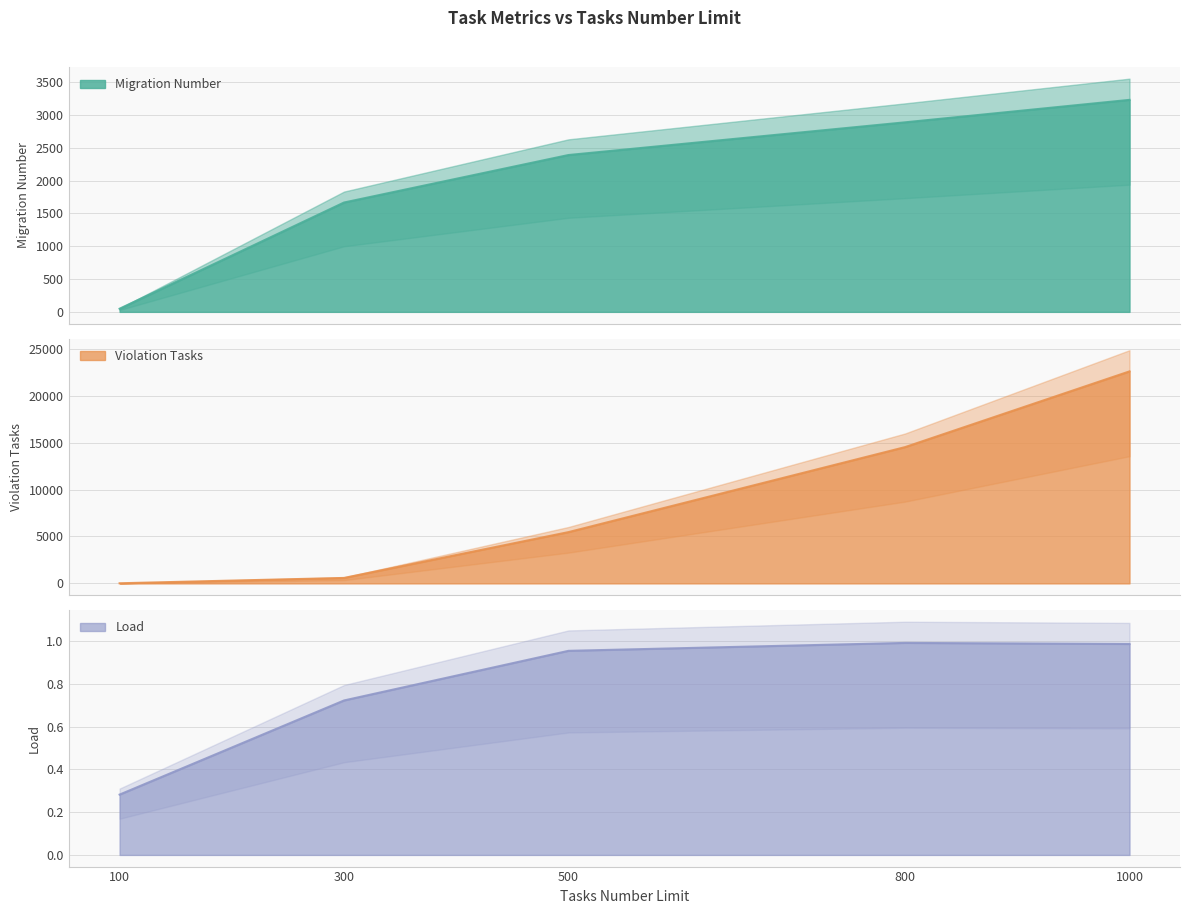

After their last crossing, which series has the higher values: Violation Tasks or Migration Number?

Violation Tasks